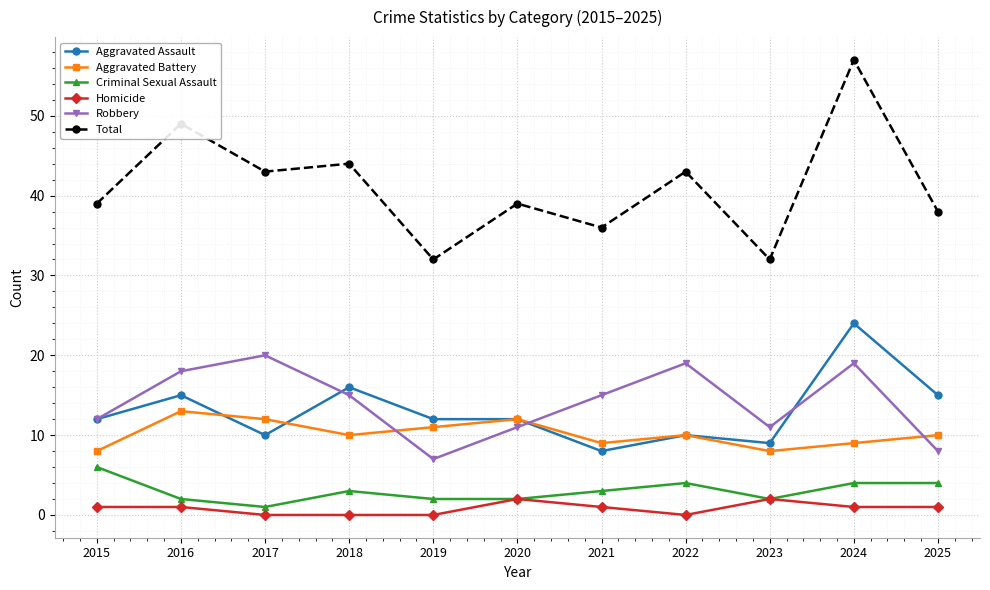

Which series changed the most between 2016 and 2017?

Total